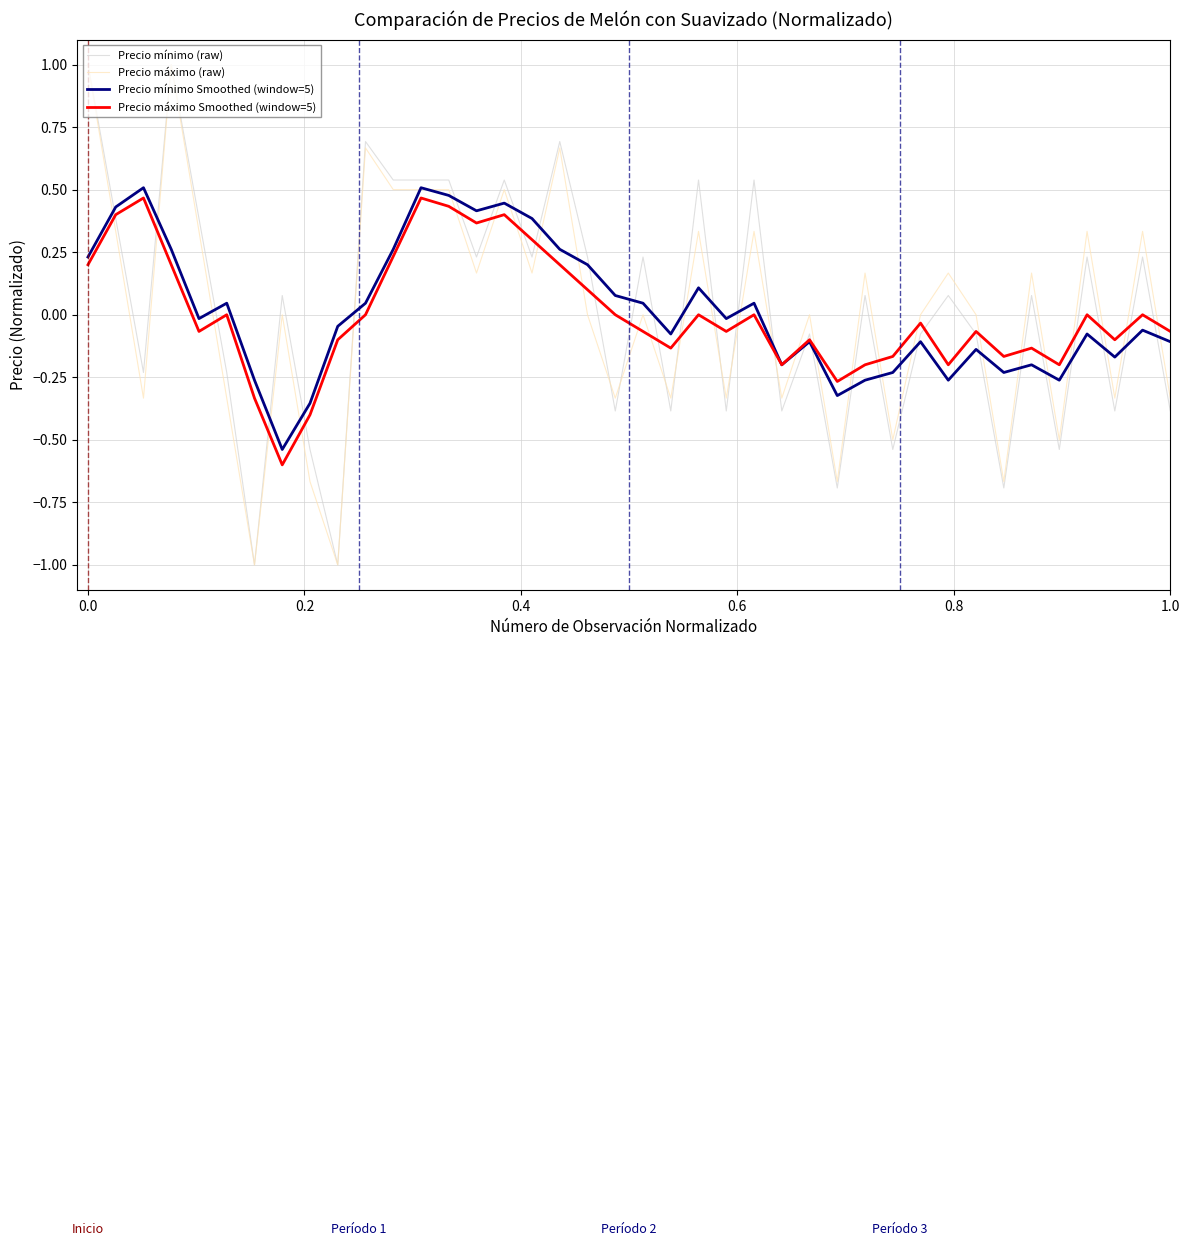

True or false: Precio máximo Smoothed (window=5) and Precio máximo (raw) intersect in this chart.

True